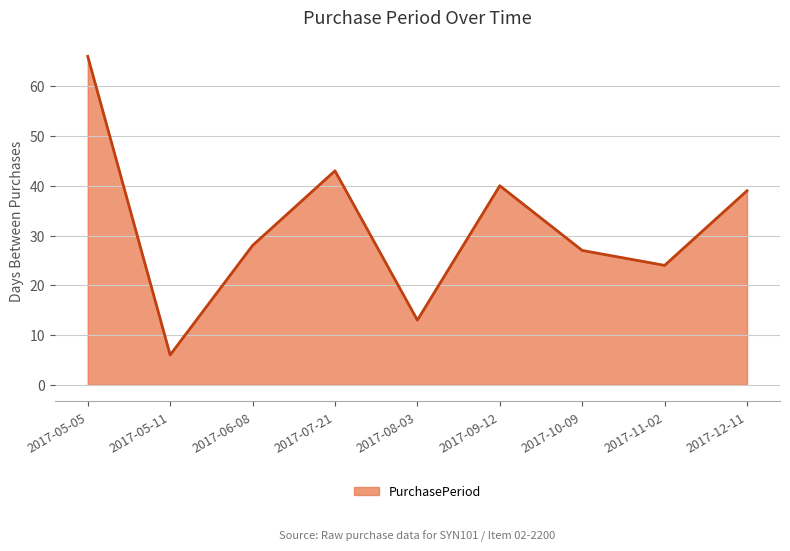

The value at 2017-09-12 is 25. True or false?

False